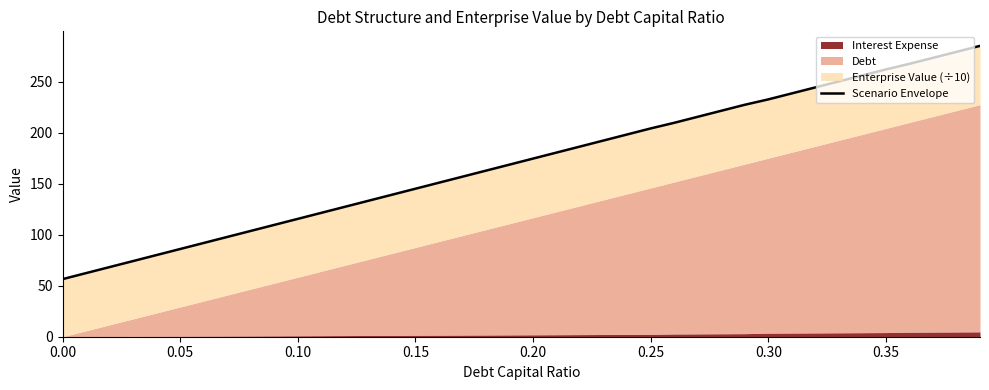

What is the maximum value shown in the chart?

285.0